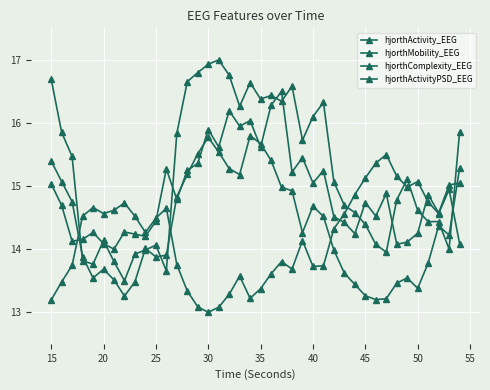

How many values in the hjorthMobility_EEG series exceed 14?

23